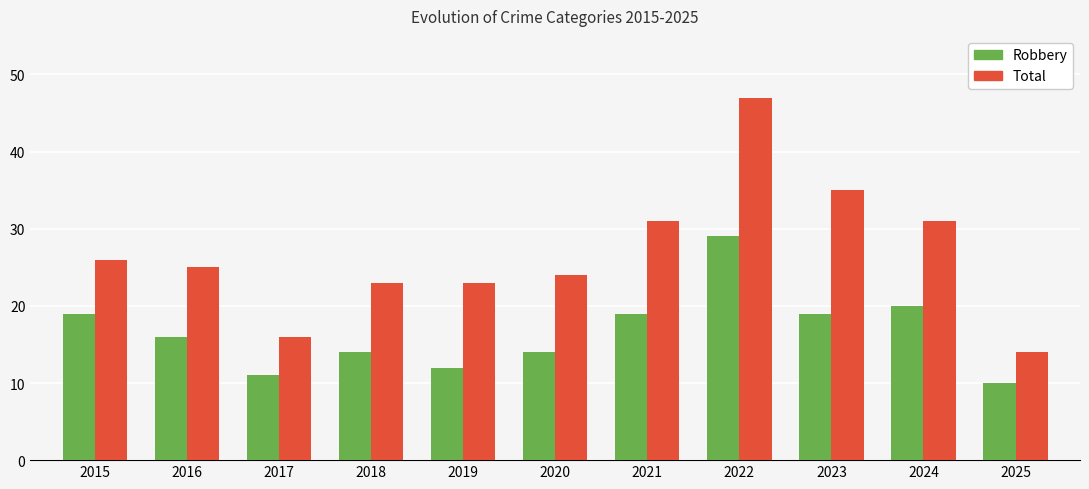

The value of Robbery at 2023 is 30. True or false?

False